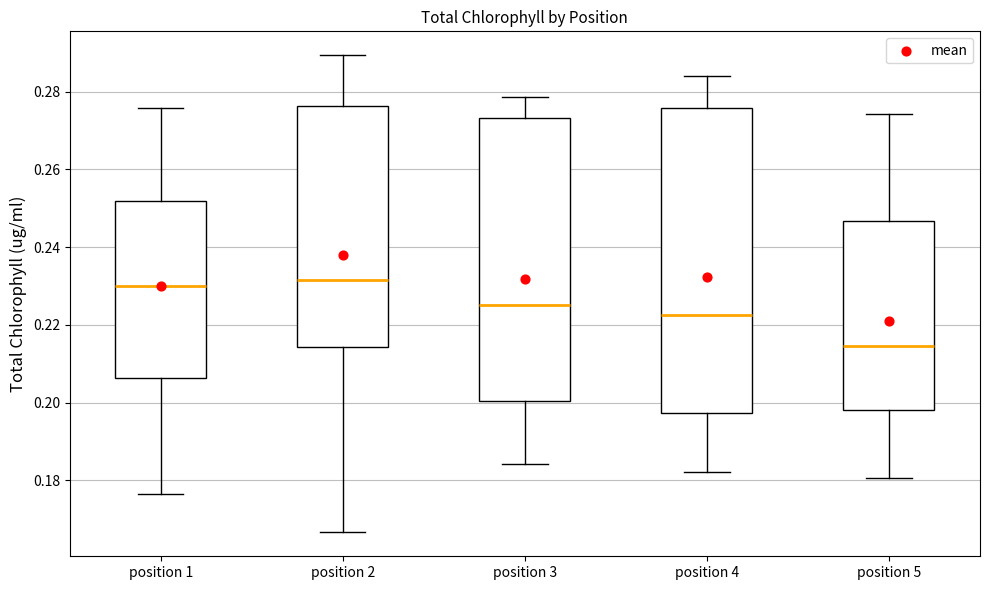

Comparing the boxes themselves (not the whiskers), which one is the tallest?

position 4